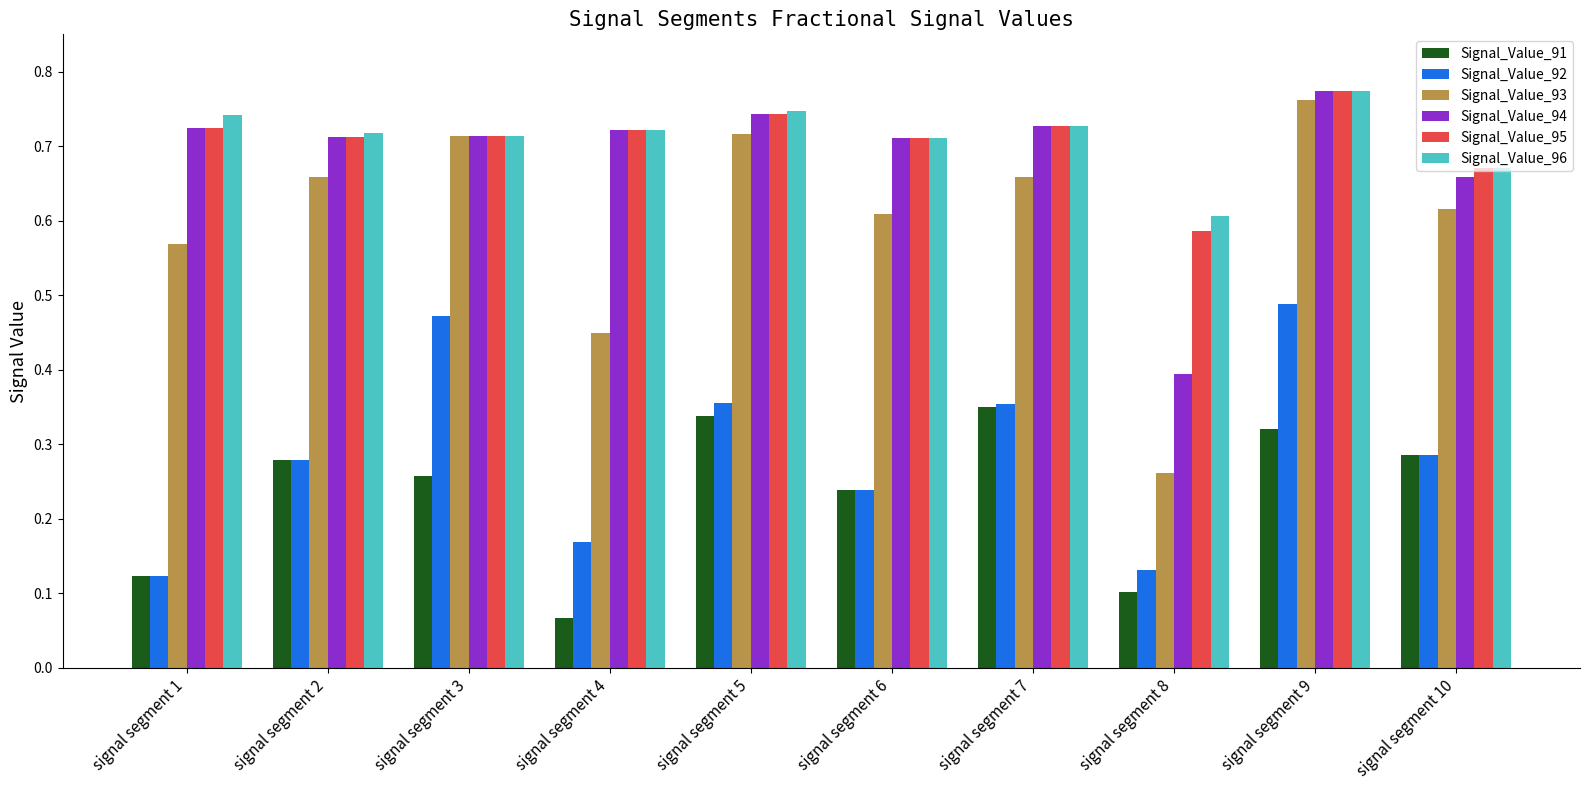

What is the sum of the Signal_Value_95 values at signal segment 10 and signal segment 1?

1.4